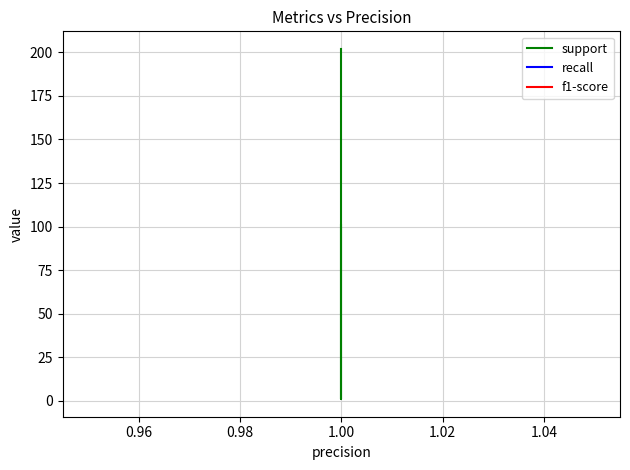

Which series has the largest total across all categories?

support